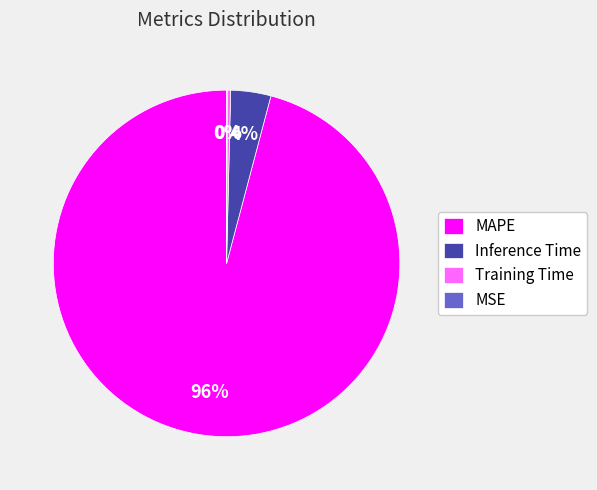

The Training Time slice represents 9% of the pie. True or false?

False